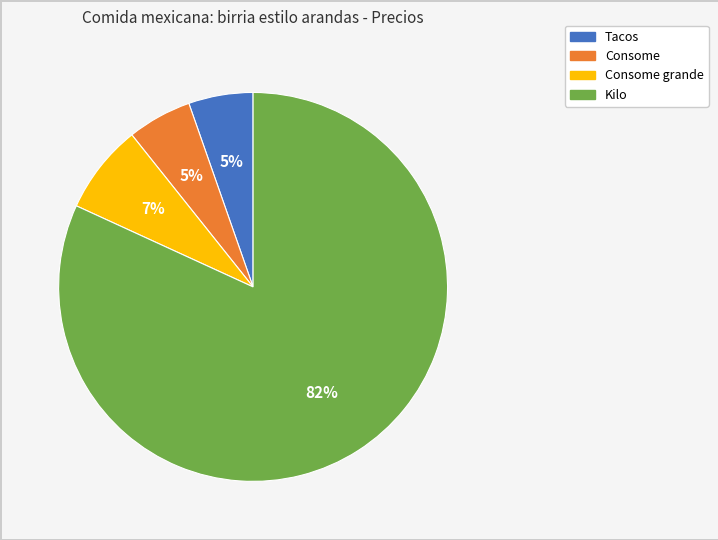

Is there any slice that represents more than half of the pie?

Yes